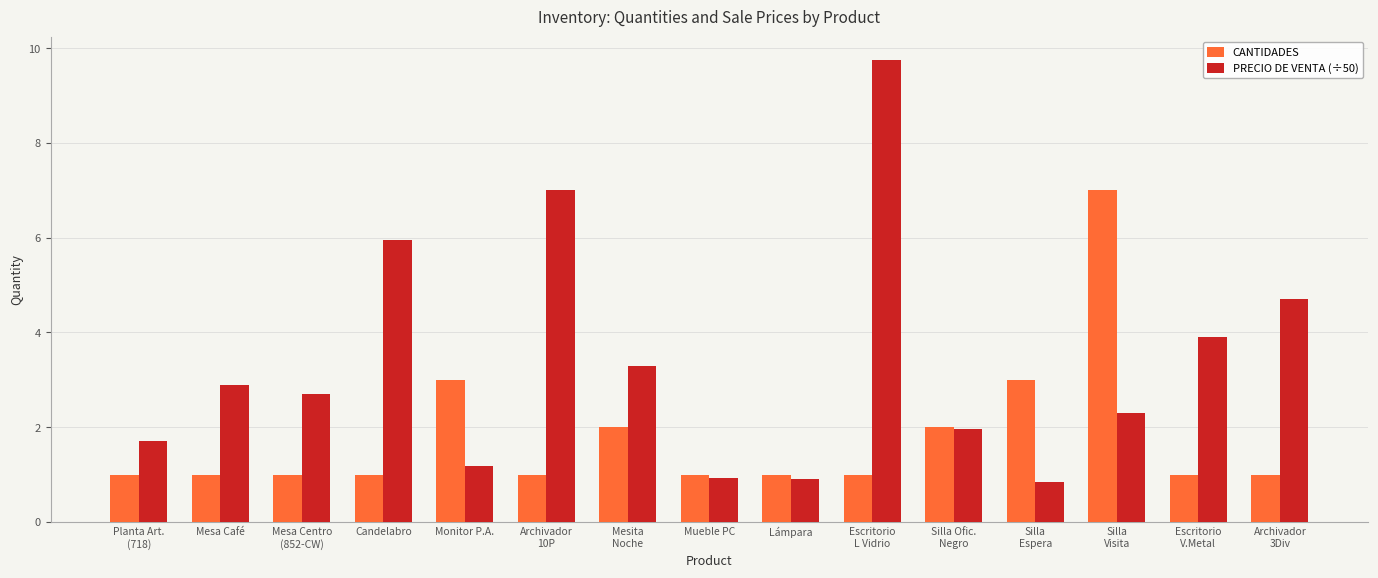

Between Mesa Centro
(852-CW) and Archivador
3Div, which series saw the biggest shift?

PRECIO DE VENTA (÷50)